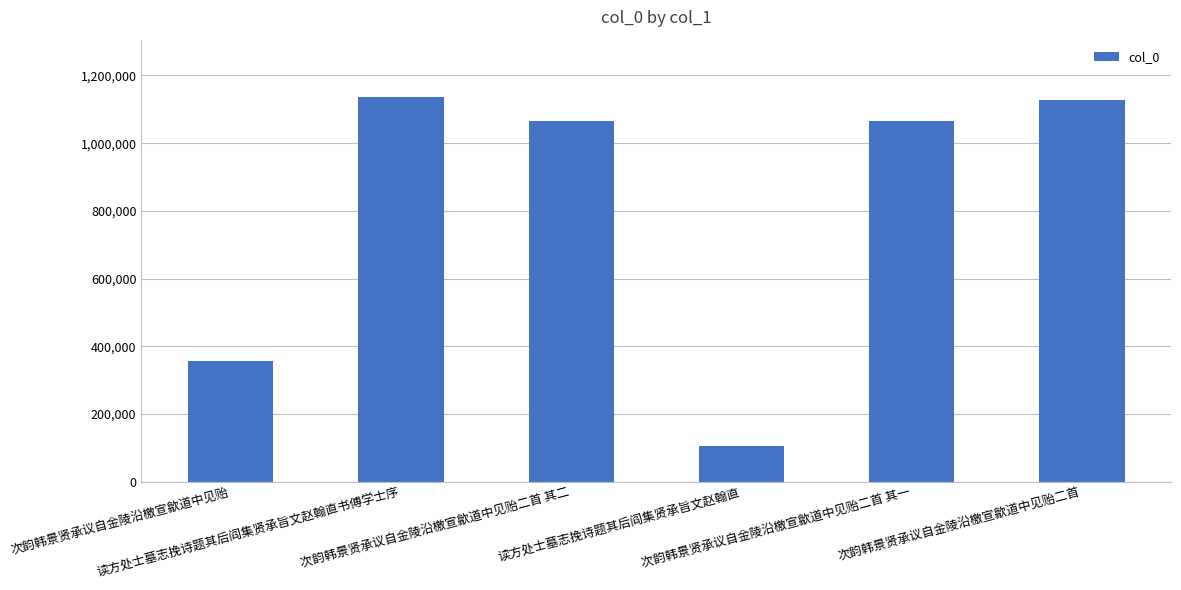

What is the difference between the maximum and minimum values?

1028734